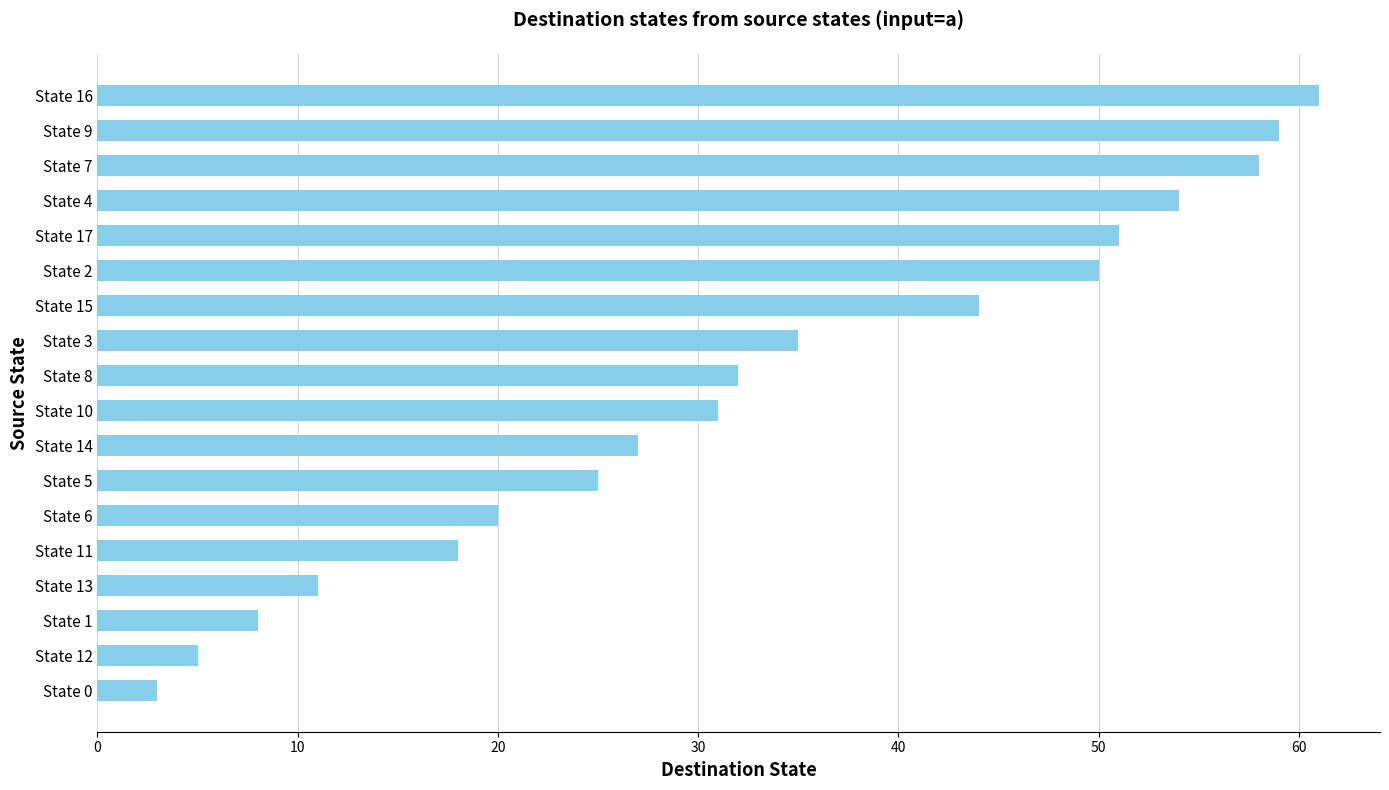

Reading bottom to top, transcribe all the data shown in this chart.

State 0=3	State 12=5	State 1=8	State 13=11	State 11=18	State 6=20	State 5=25	State 14=27	State 10=31	State 8=32	State 3=35	State 15=44	State 2=50	State 17=51	State 4=54	State 7=58	State 9=59	State 16=61